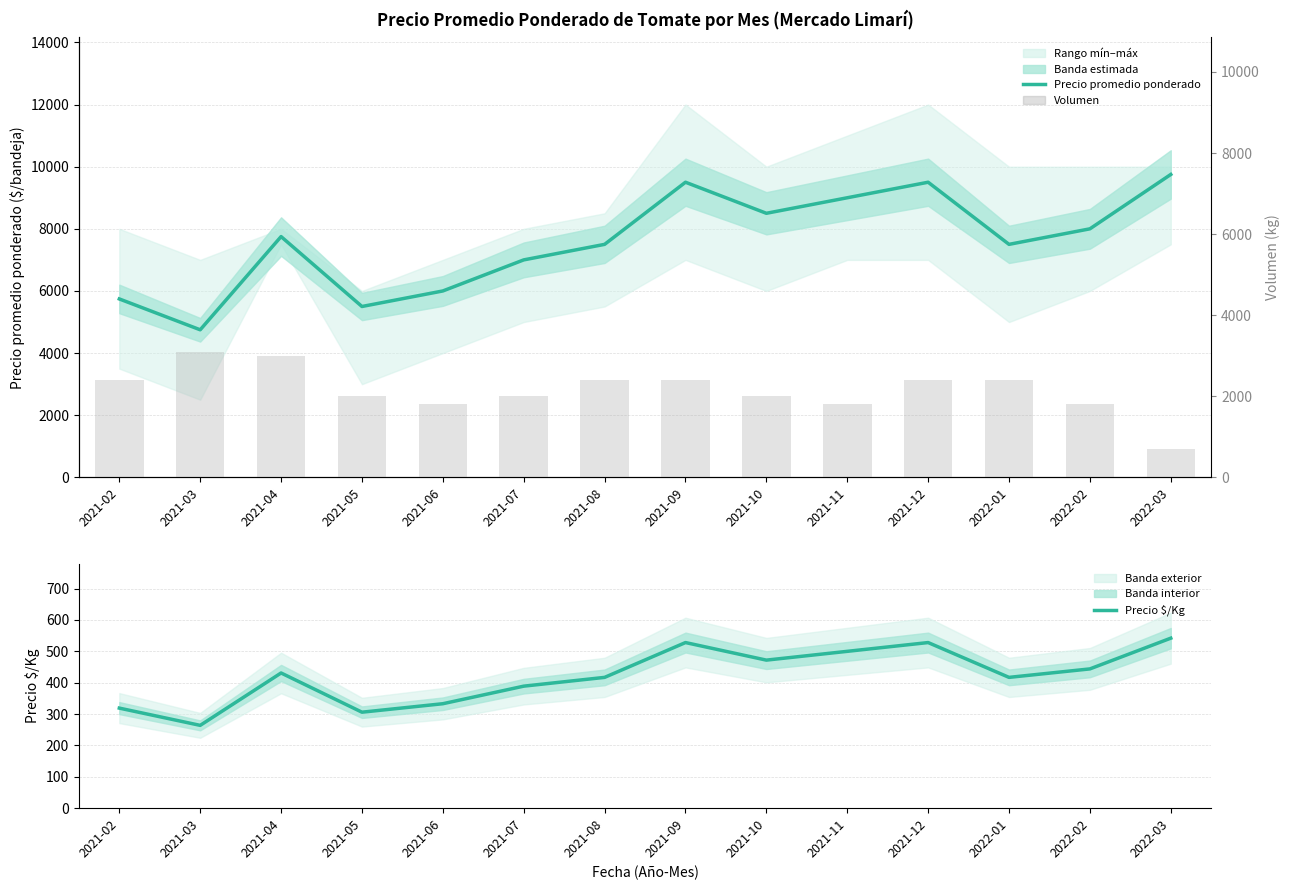

At which label is Volumen closest to 1900?

2021-05